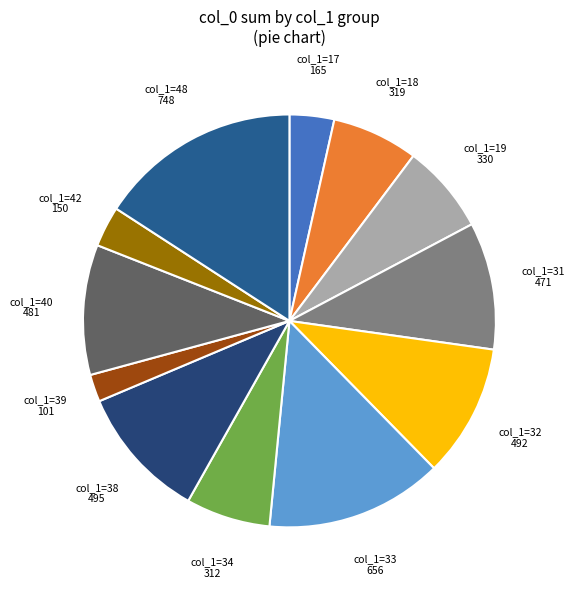

Which slice is the smallest?

39